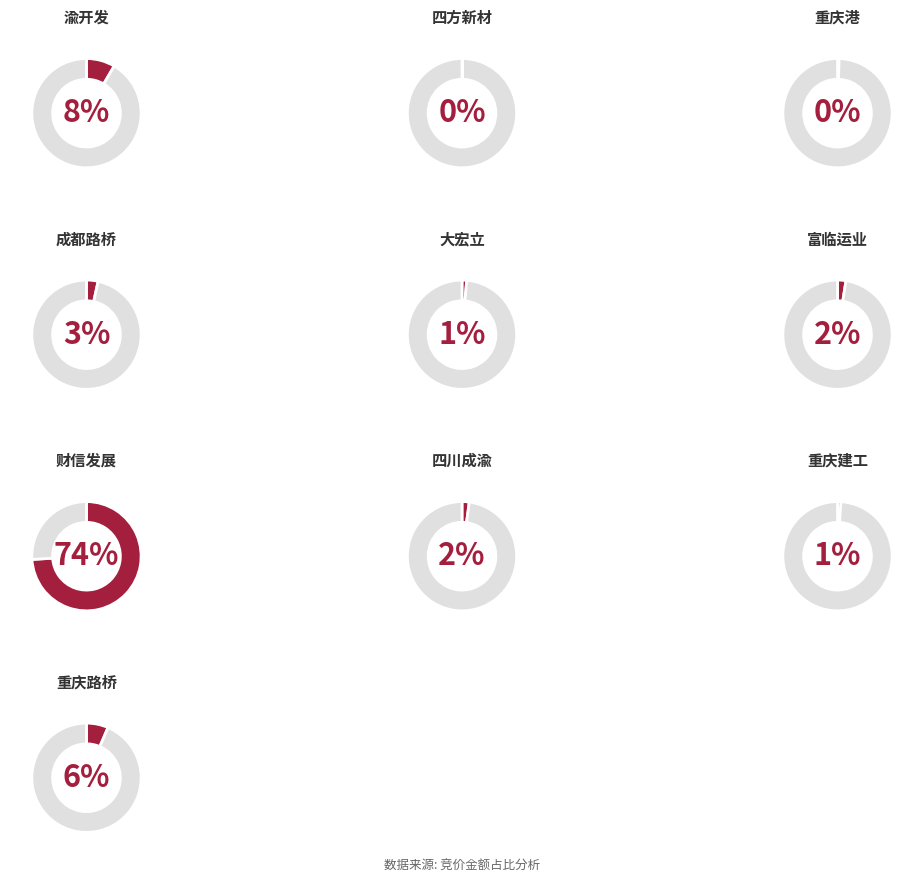

The 渝开发 slice represents 1% of the pie. True or false?

False